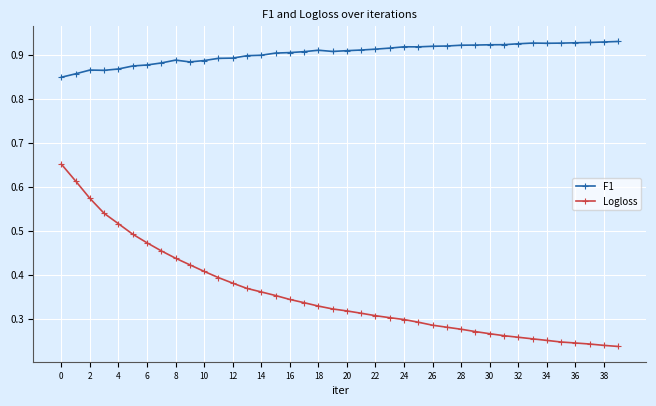

List the series in order of their overall mean, highest first.

F1, Logloss